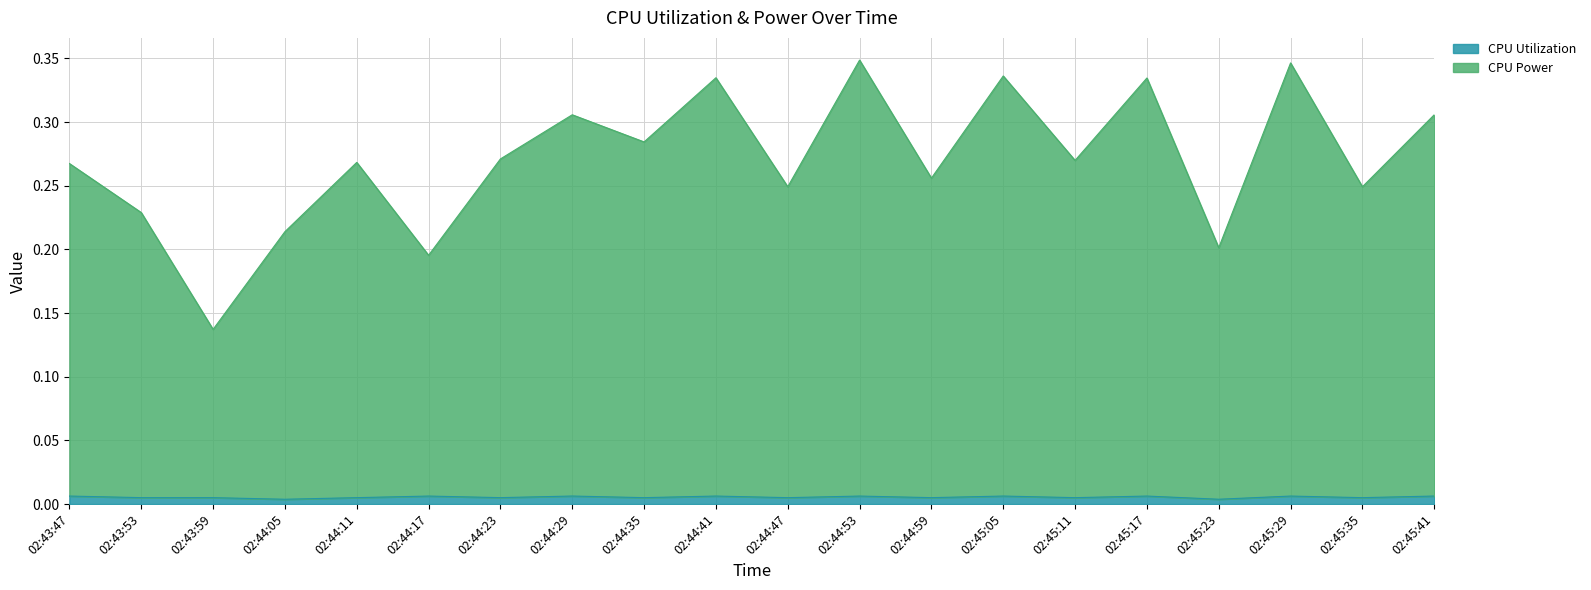

Rank the categories by CPU Power value from lowest to highest.

02:43:59, 02:44:17, 02:45:23, 02:44:05, 02:43:53, 02:44:47, 02:45:35, 02:44:59, 02:43:47, 02:44:11, 02:45:11, 02:44:23, 02:44:35, 02:44:29, 02:45:41, 02:45:17, 02:44:41, 02:45:05, 02:45:29, 02:44:53